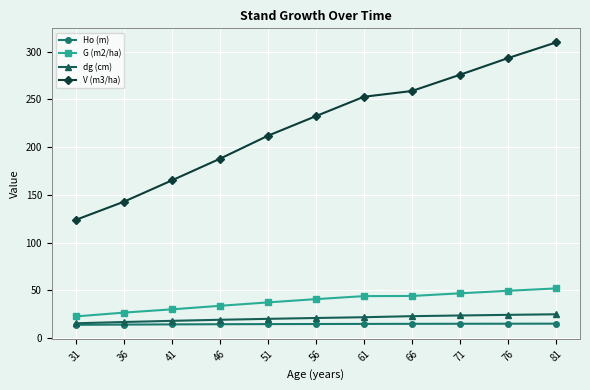

Is it true that G (m2/ha) equals 14.7 at 51?

False